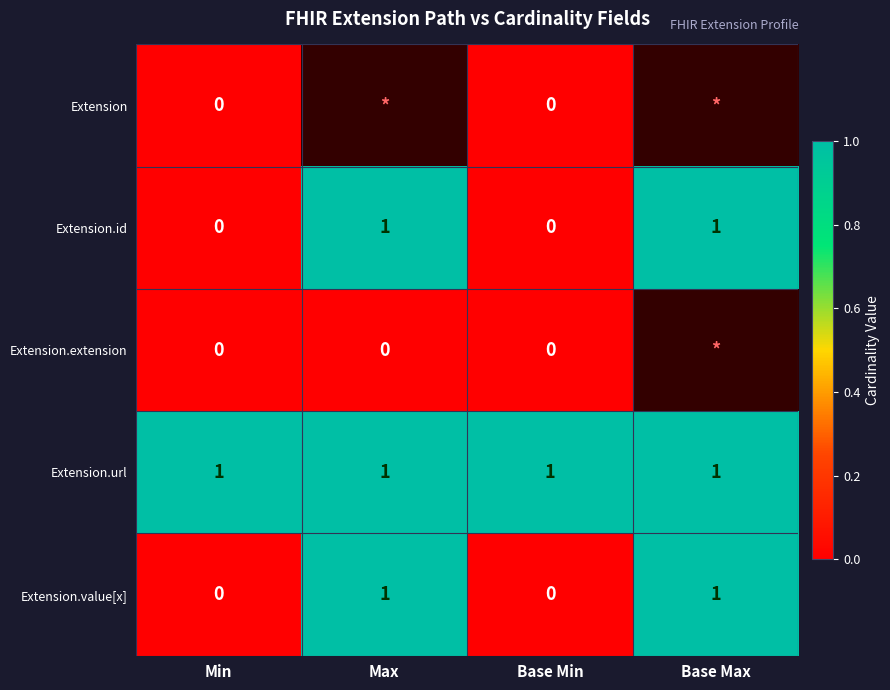

Count the Extension.value[x] values in the range 0 to 1.

4